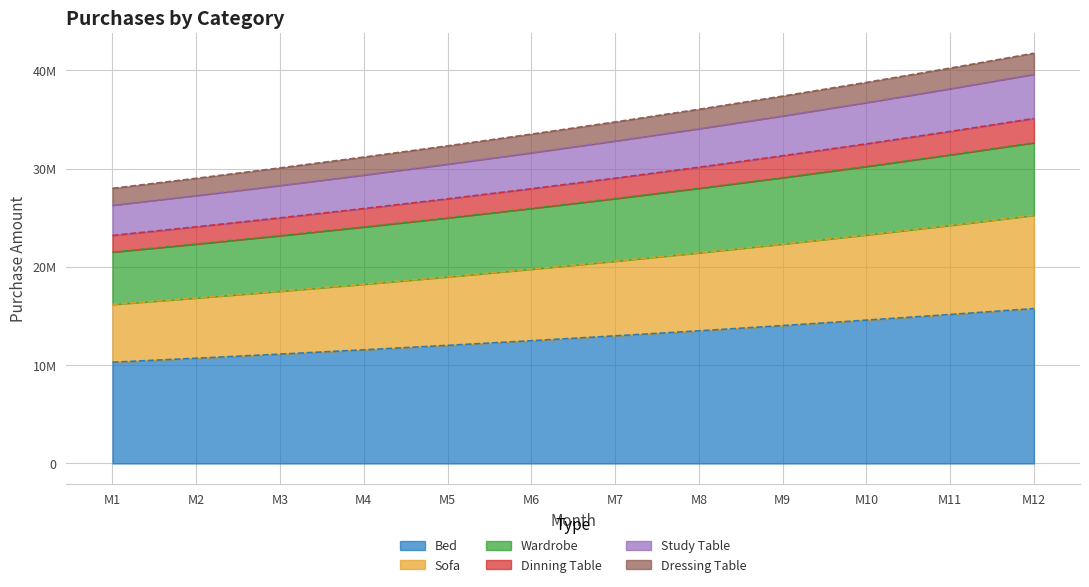

True or false: Dressing Table has a value of 18181574.1 at M7.

False